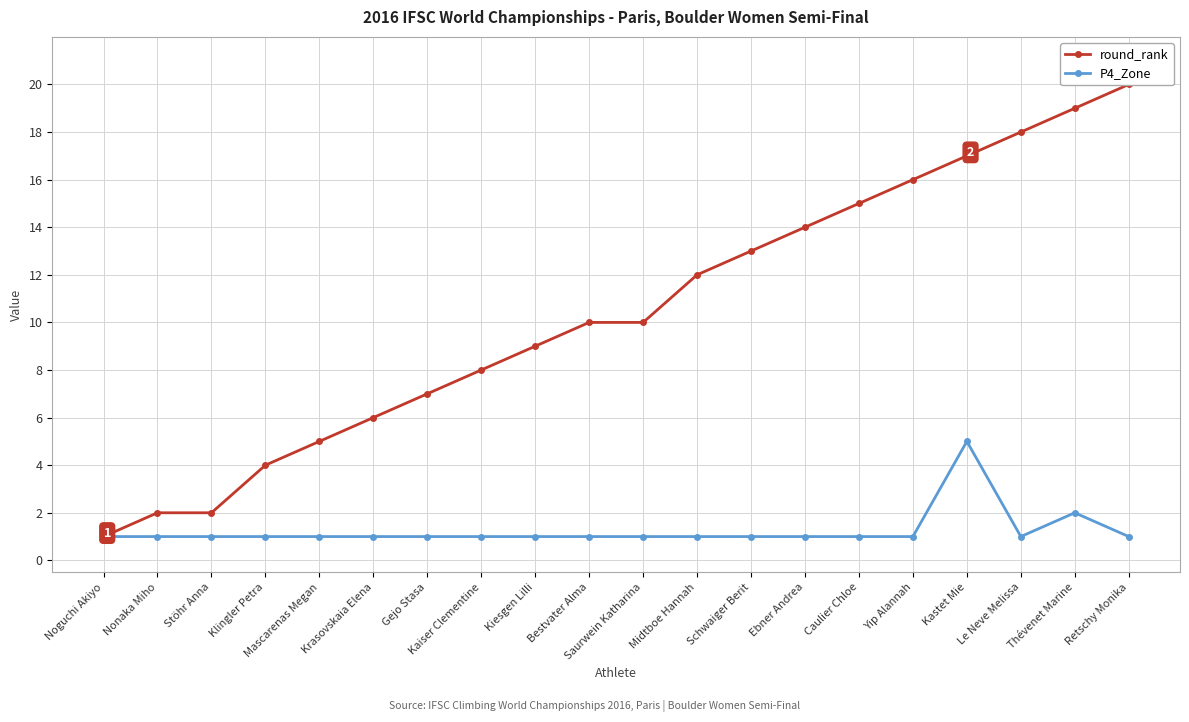

What is the minimum value for round_rank?

1